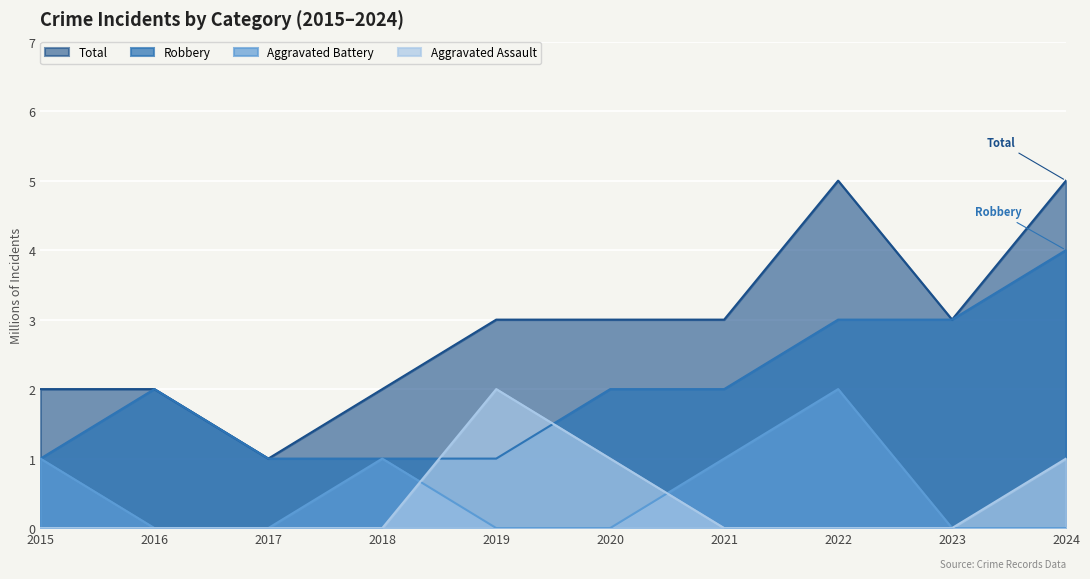

Is the value of Aggravated Battery at 2020 greater than the value of Total at 2022?

No